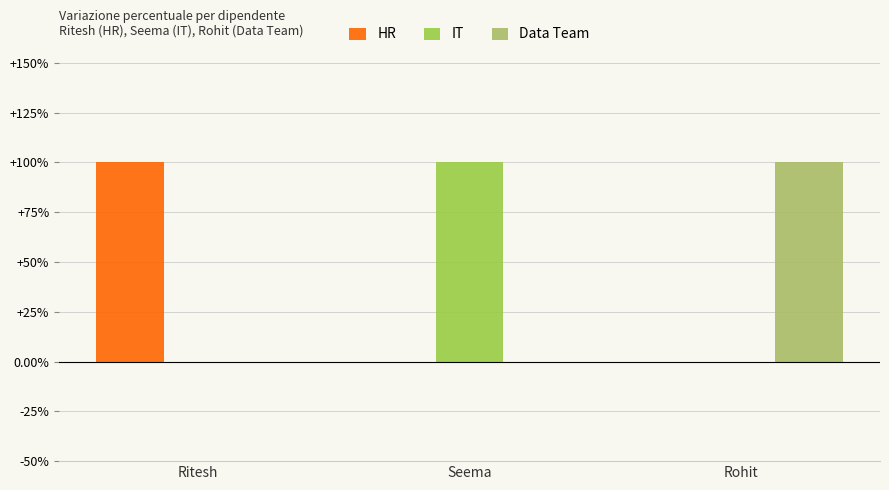

At how many categories does at least one series exceed 0?

3